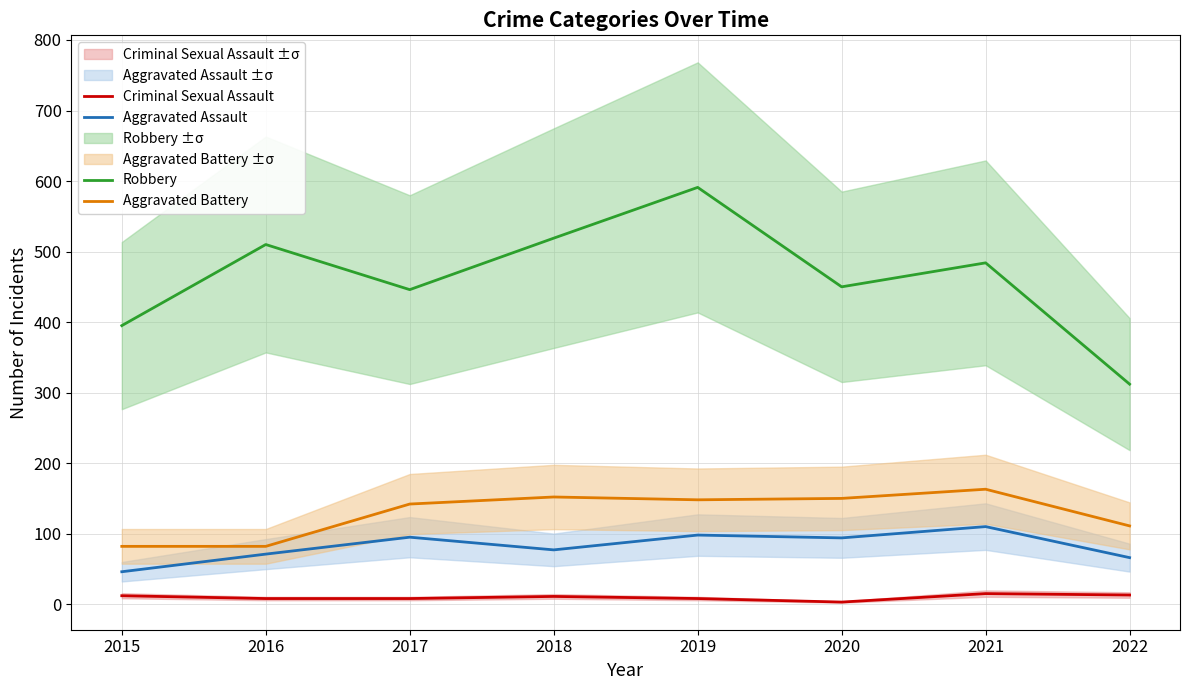

Which label corresponds to the largest value in the chart?

2019